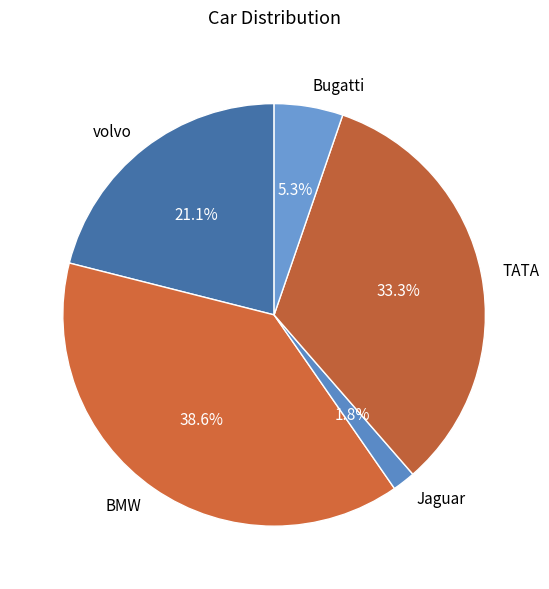

To the nearest percent, what portion does Jaguar represent?

2%